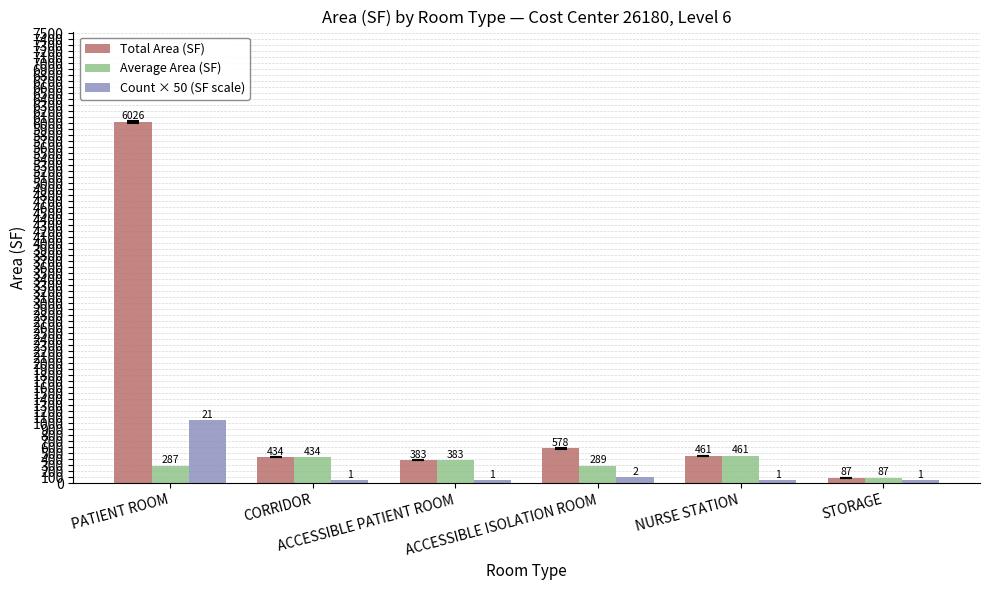

List the series in order of their peak value, highest first.

Total Area (SF), Count × 50 (SF scale), Average Area (SF)